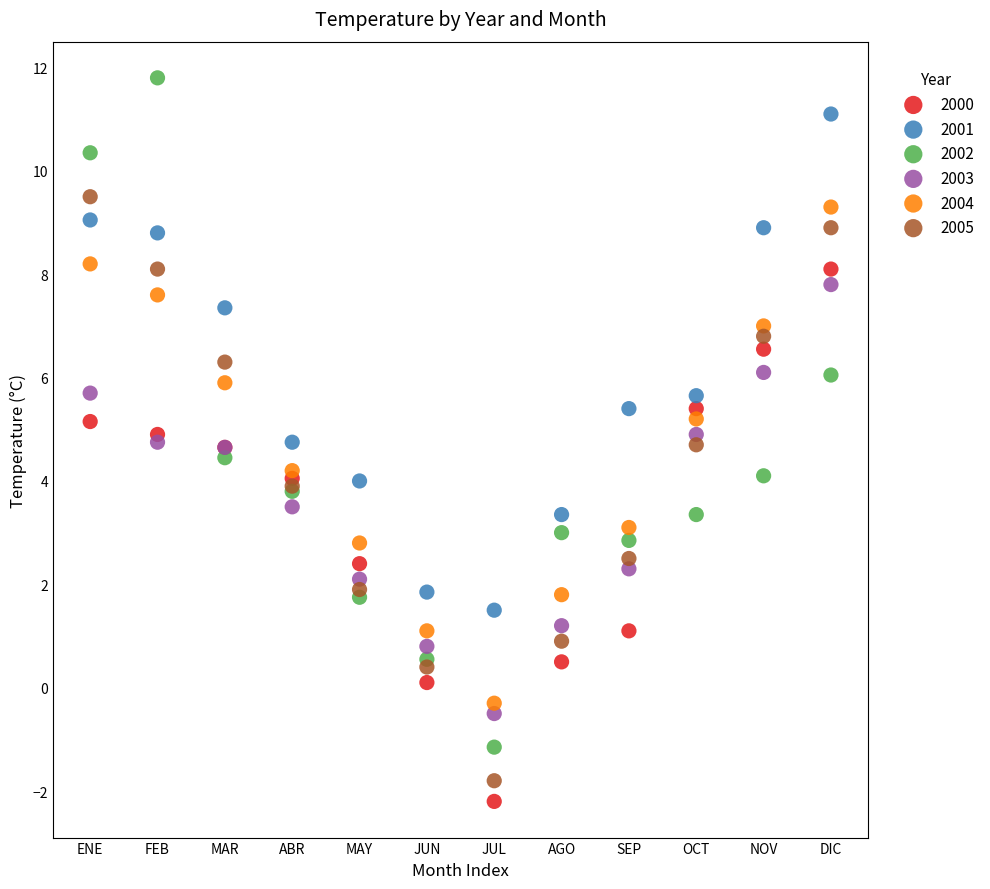

Which series reaches the minimum Y coordinate?

2000